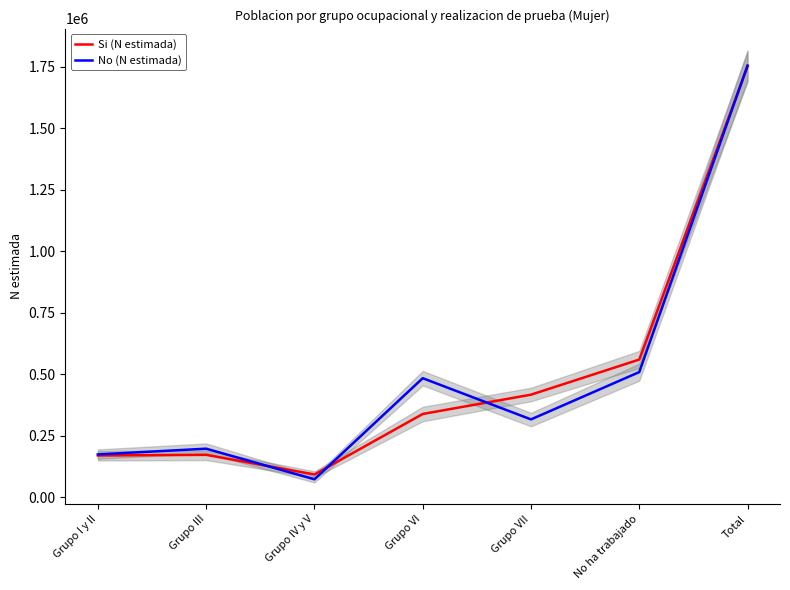

What is the sum of the Si (N estimada) values at Grupo IV y V and Total?

1844568